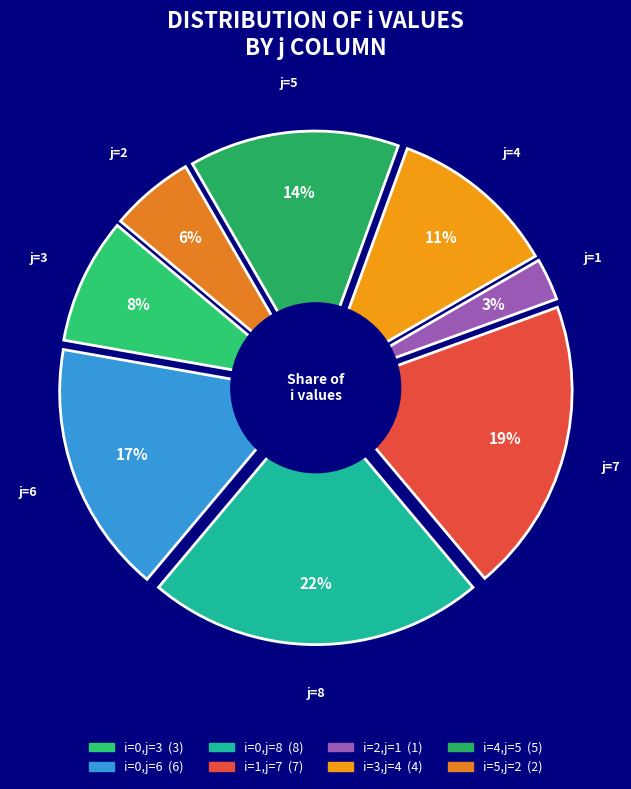

What percentage is the 4 (j=5) slice, to the nearest percent?

14%